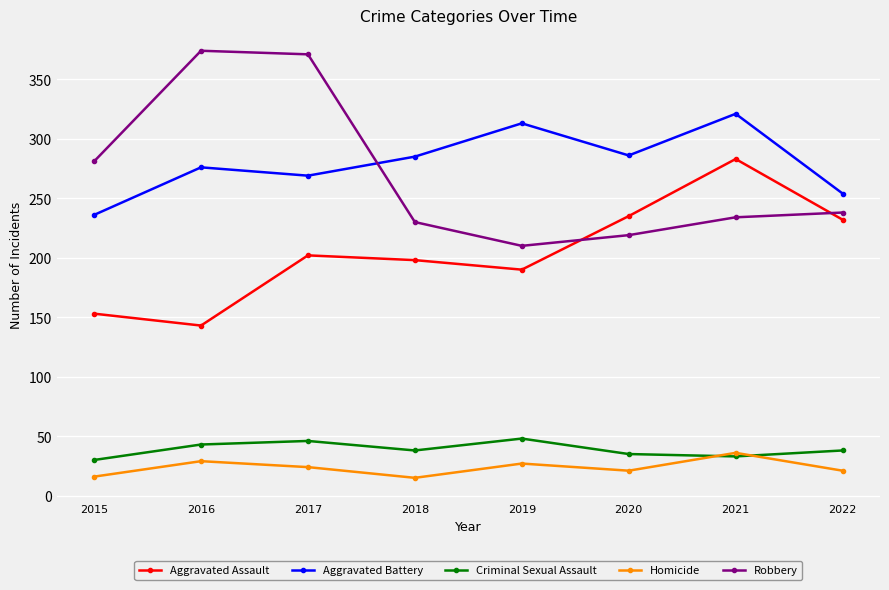

How many interior local valleys does the Aggravated Battery series have?

2